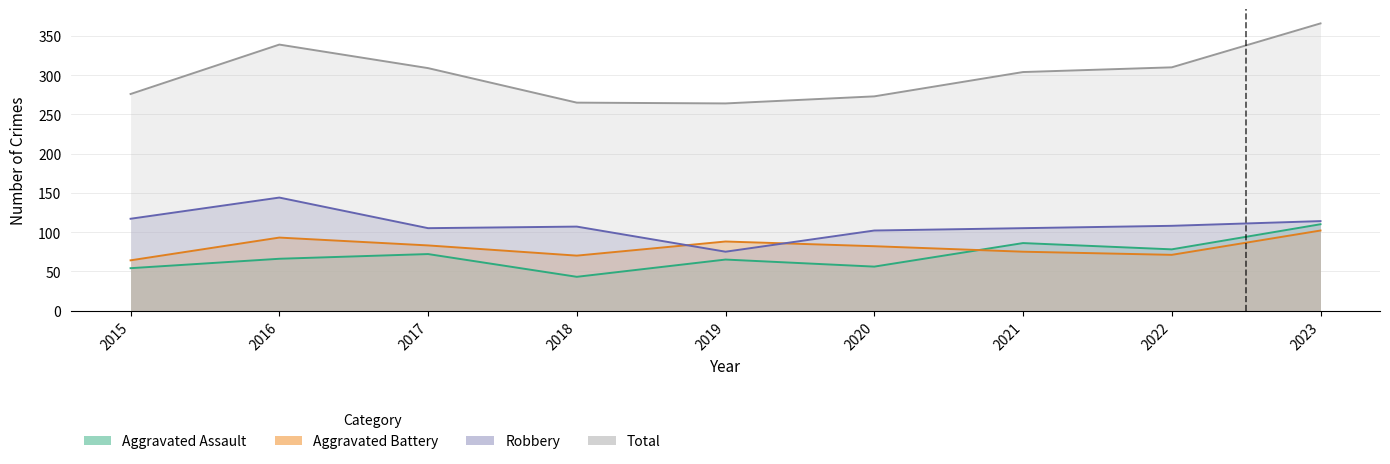

Where is the first local maximum for Robbery?

2016